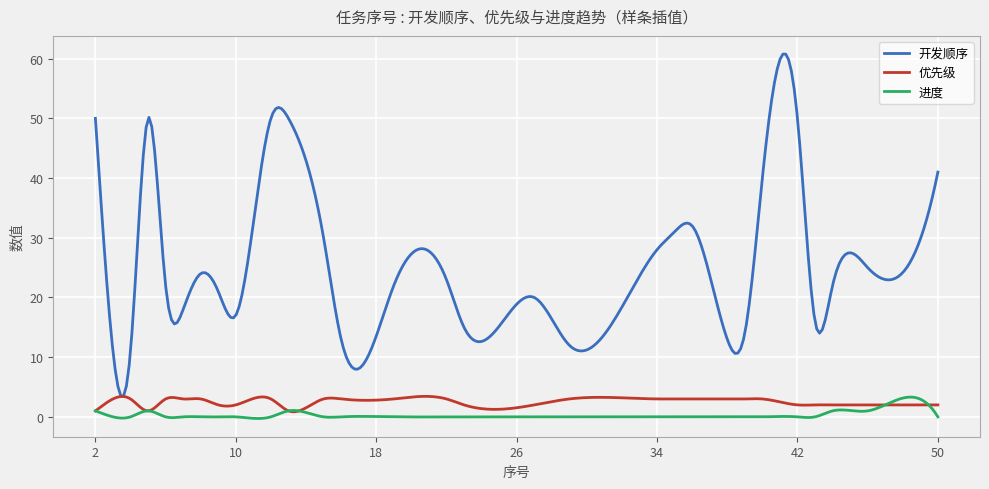

Which series has the largest range (max minus min)?

开发顺序